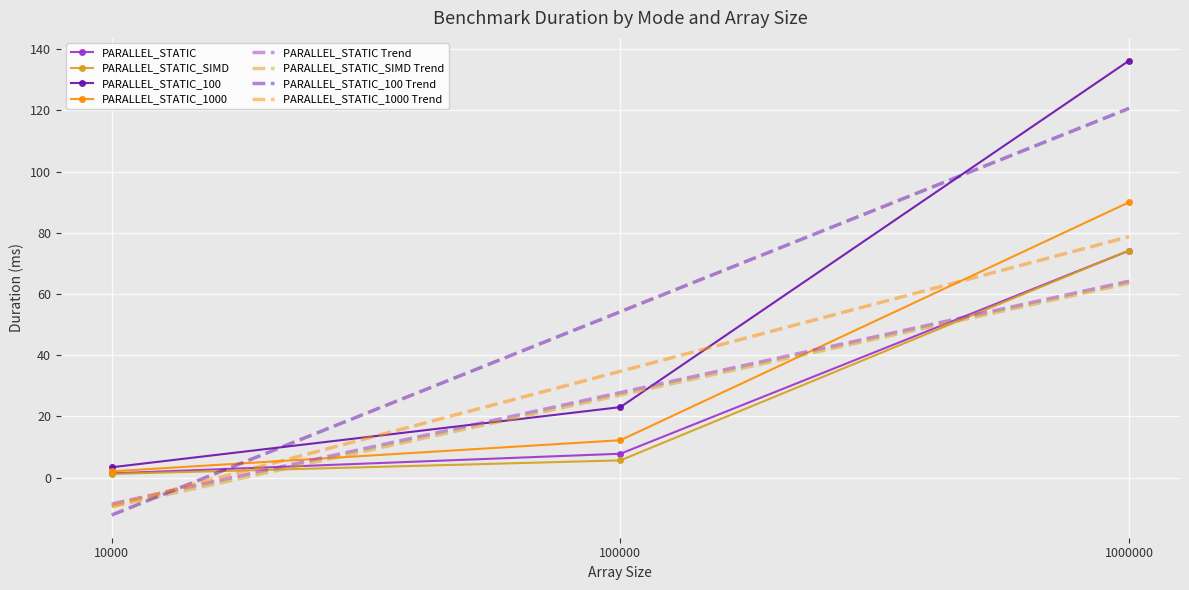

How many lines are shown in the chart?

4